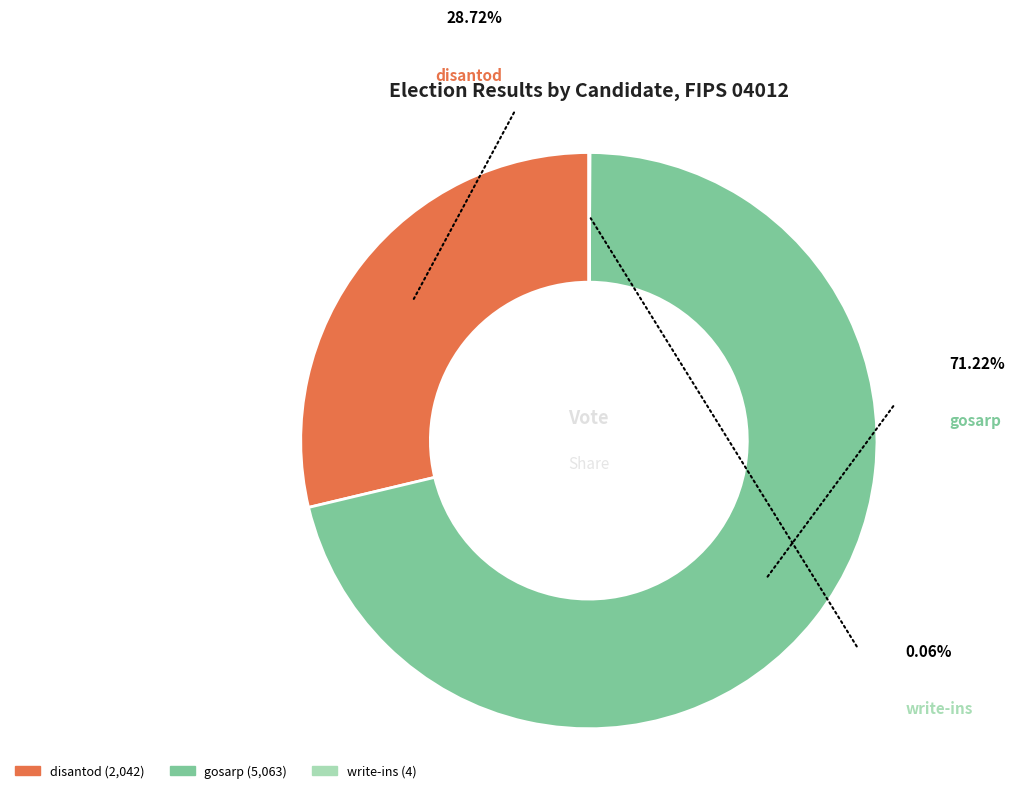

To the nearest percent, what is the difference between the disantod and gosarp slice percentages?

42%